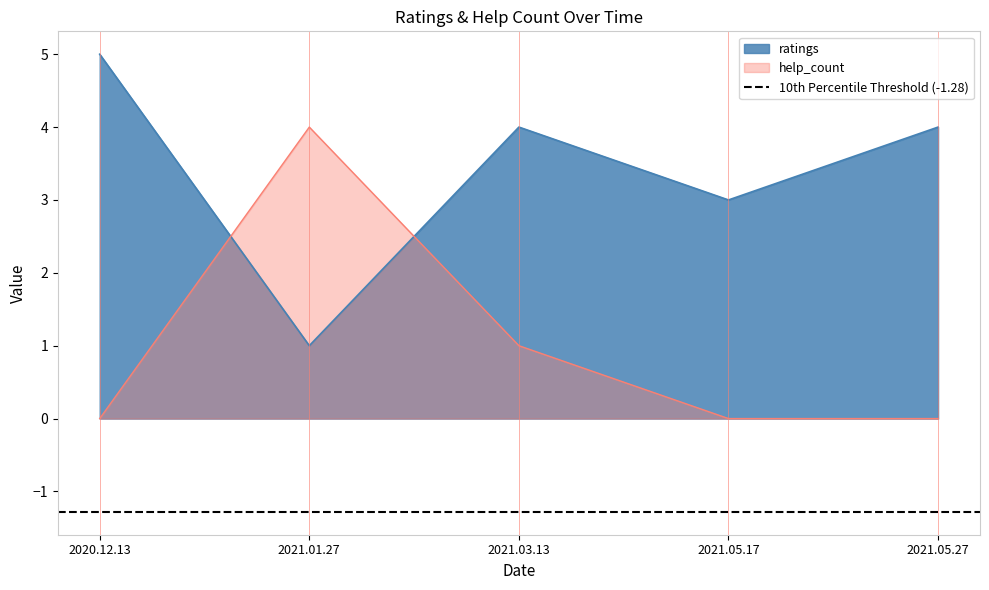

What is the difference between the maximum and minimum values in the help_count series?

4